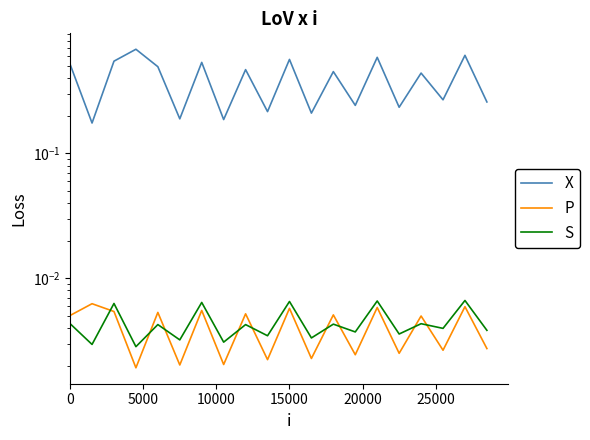

True or false: X and S cross at least once.

False